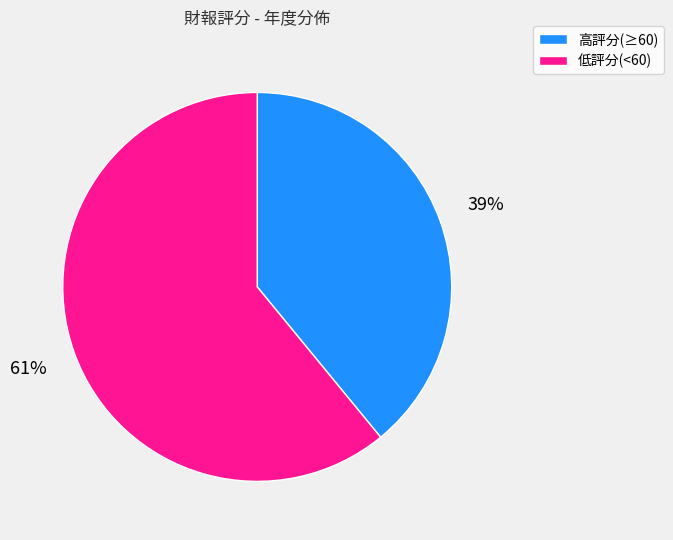

Does any single category account for the majority?

Yes